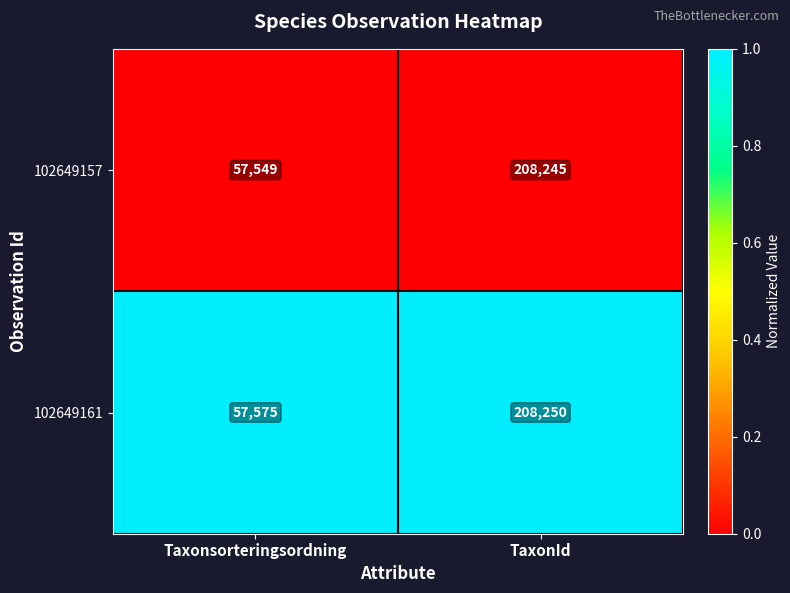

Rank the series by their maximum value, from highest to lowest.

102649161, 102649157